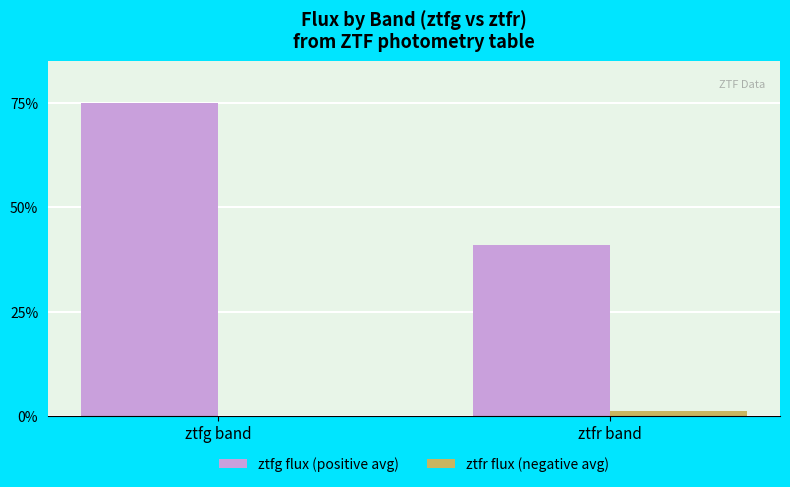

How many groups of bars are there?

2